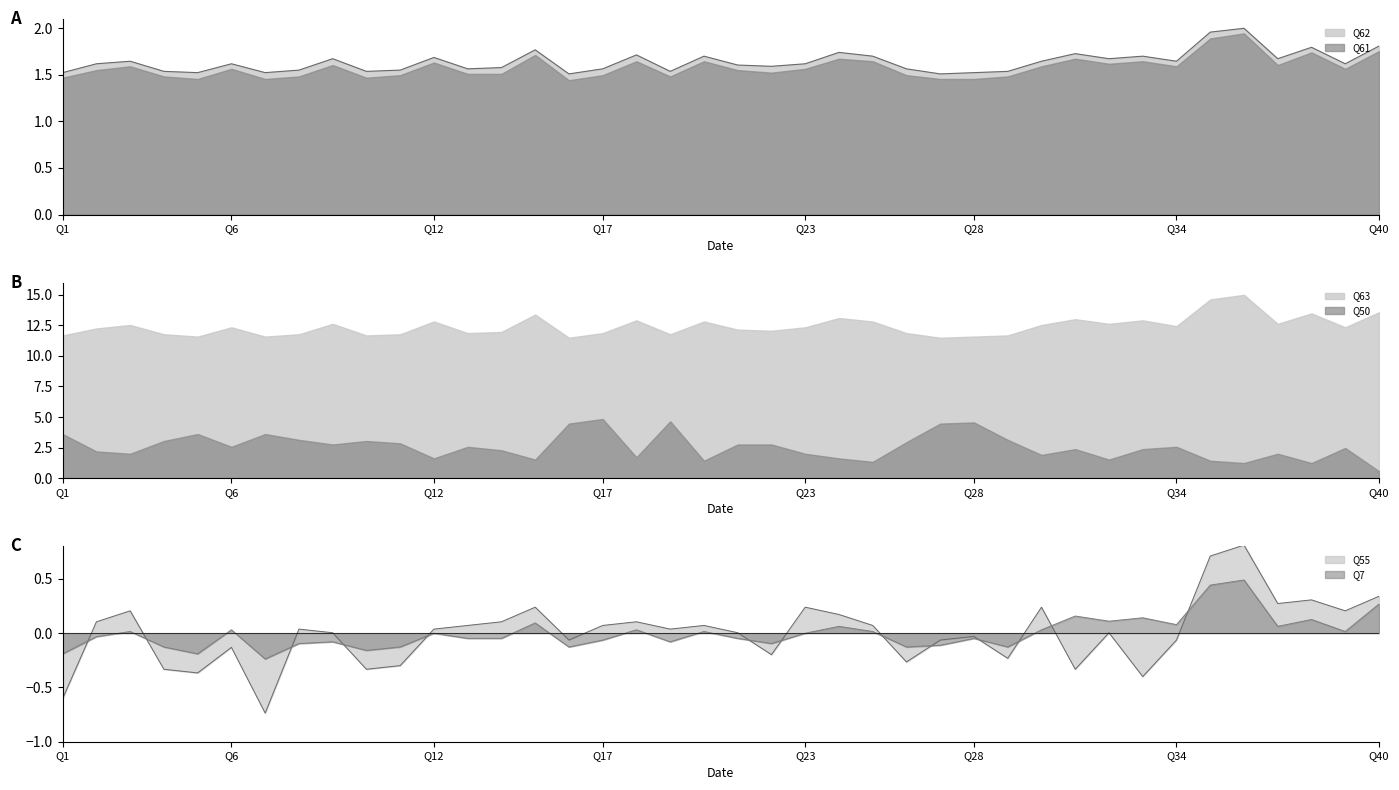

Is it true that Q55 equals 0.0 at Q32?

False